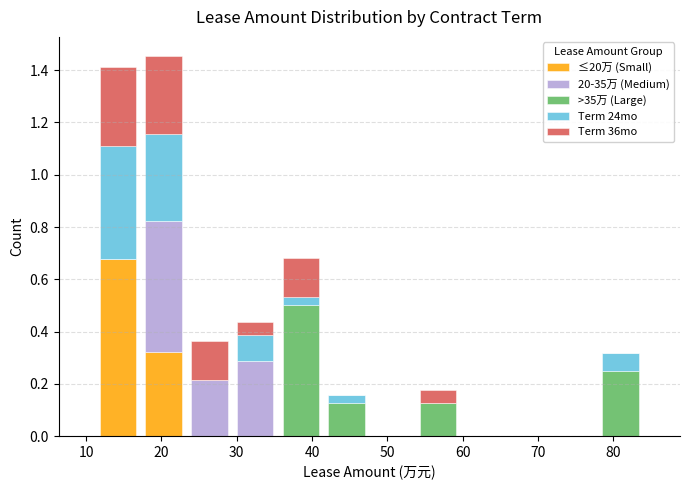

Reading left to right, transcribe this chart: for each stacked bar, give the range it covers on the x-axis and its total height. Neither the bar edges nor the heights are printed on the chart, so give them approximately, as read against the axes.

11 to 17: 1.42
17 to 23: 1.46
23 to 29: 0.36
29 to 35: 0.44
35 to 42: 0.68
42 to 48: 0.16
48 to 54: 0
54 to 60: 0.18
60 to 66: 0
66 to 72: 0
72 to 78: 0
78 to 84: 0.32